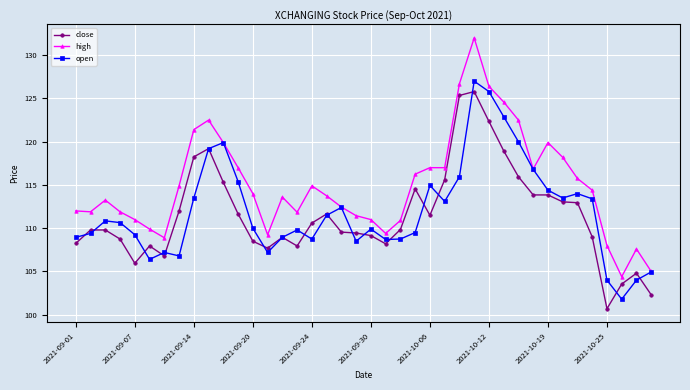

Which series has the widest spread of values?

high